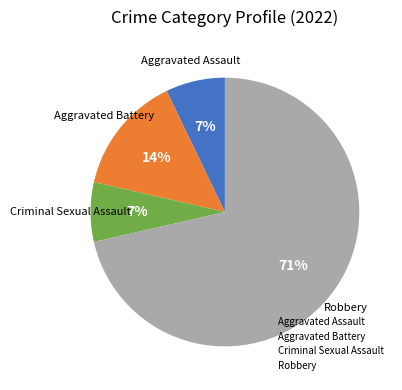

Count the number of slices in the pie.

4